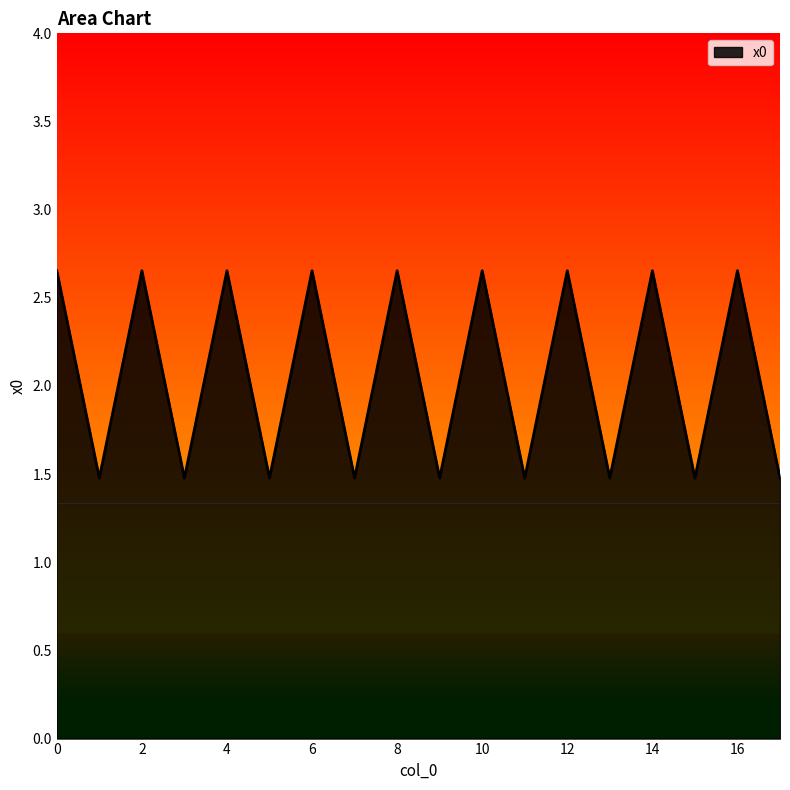

What is the difference between the maximum and minimum values?

1.2